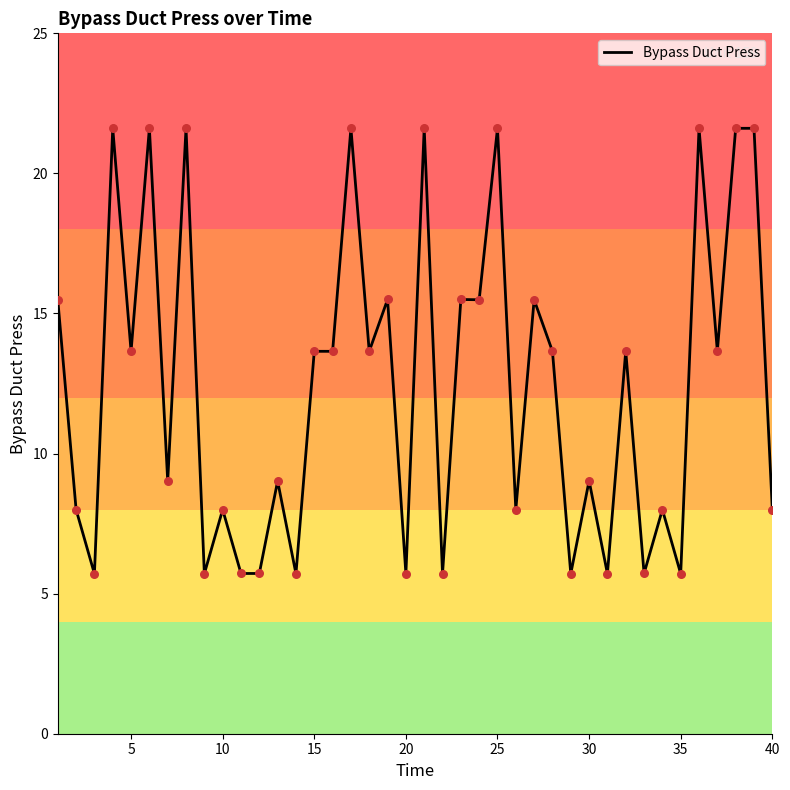

What is the greatest value displayed?

21.6